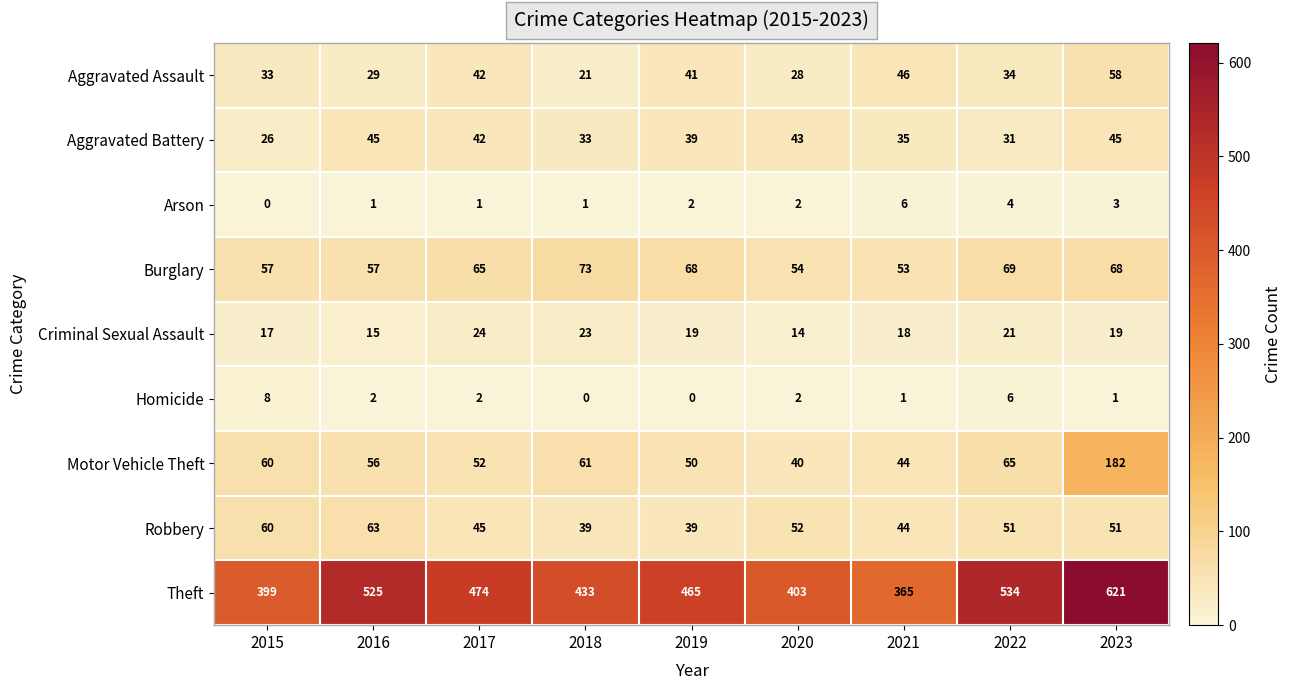

At which label does Aggravated Battery first exceed 39?

2016